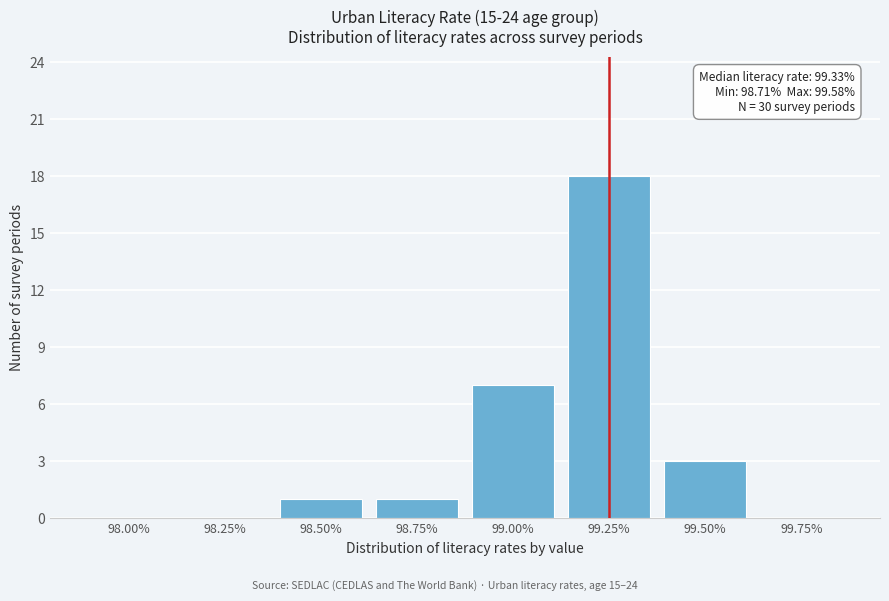

Reading right to left, transcribe all the data shown in this chart.

99.75%=0	99.50%=3	99.25%=18	99.00%=7	98.75%=1	98.50%=1	98.25%=0	98.00%=0